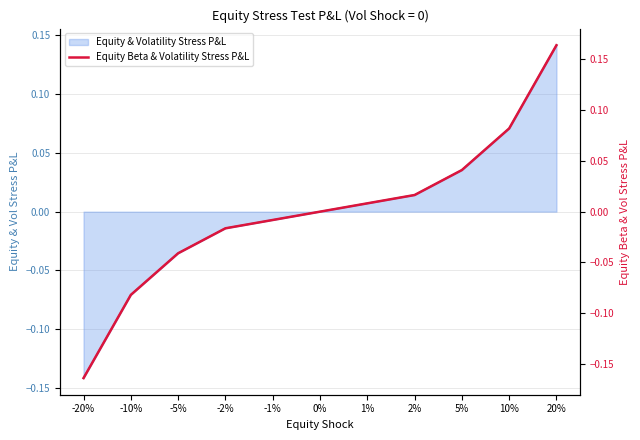

Reading left to right, what are all the values shown in this chart?

-0.2	-0.1	-0.0	-0.0	-0.0	0.0	0.0	0.0	0.0	0.1	0.2